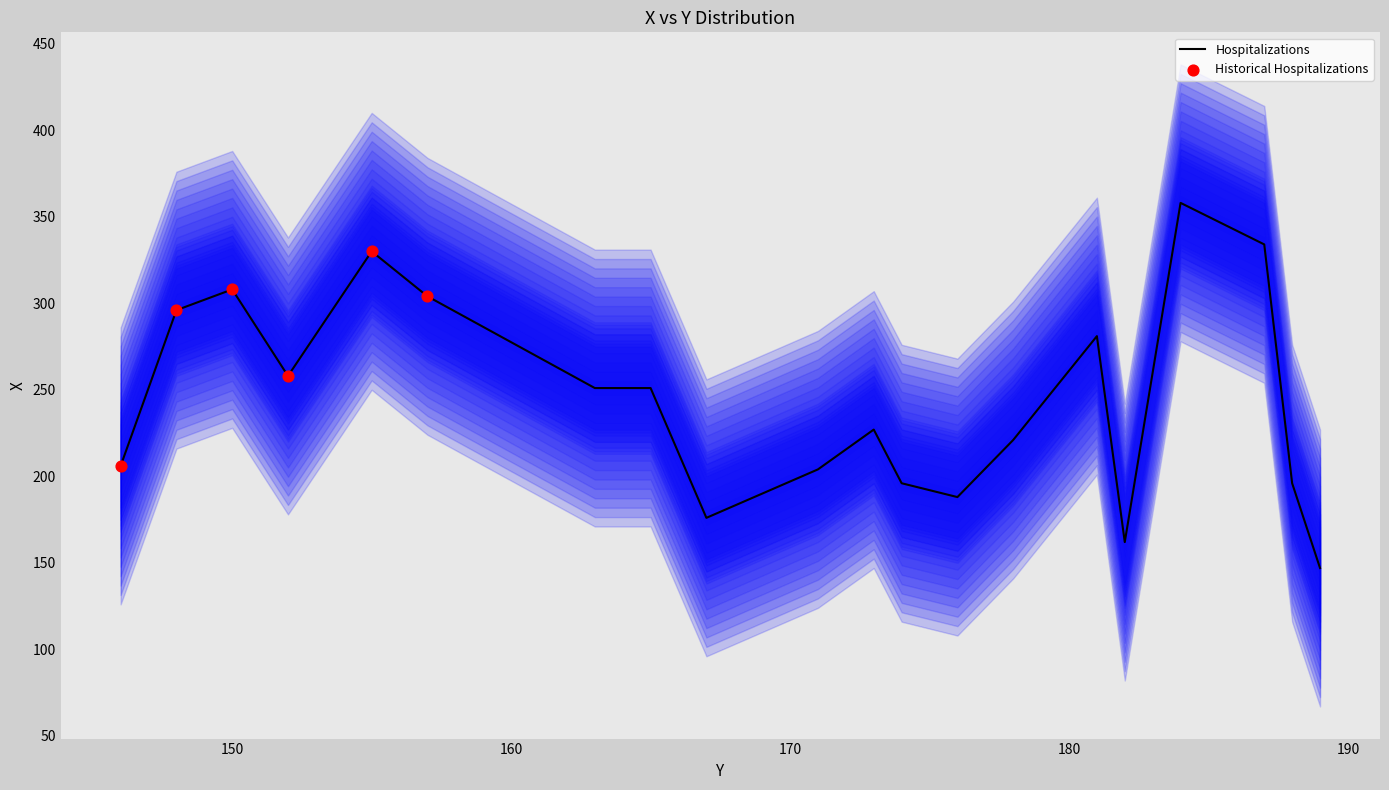

Approximately how many times larger is the value at 181 compared to 174?

1.4